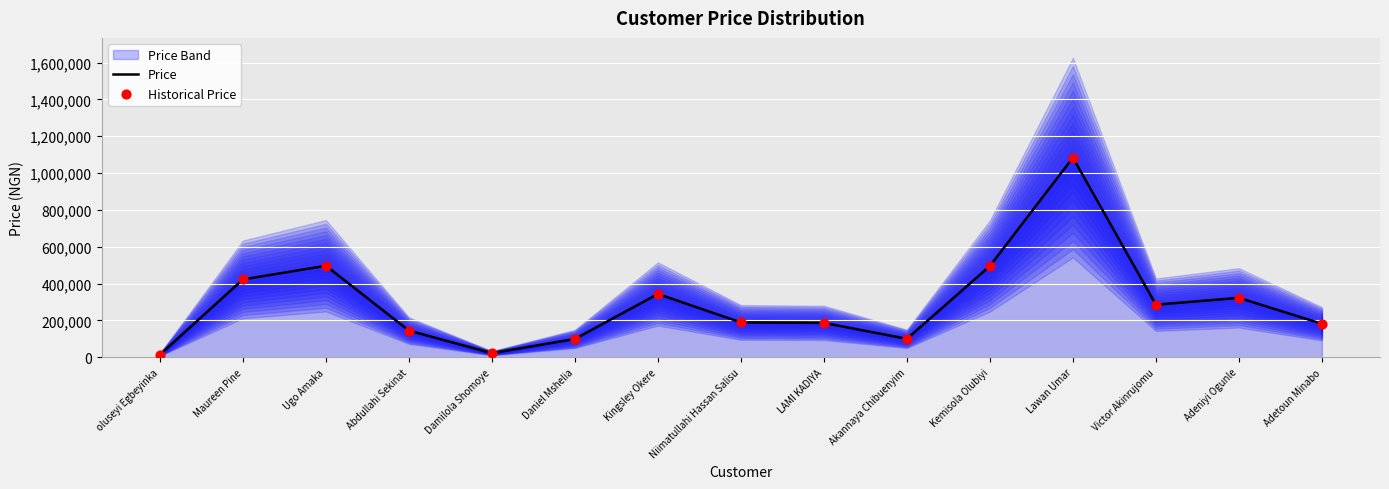

Is the value of Historical Price at Daniel Mshelia greater than the value of Price at Akannaya Chibuenyim?

No